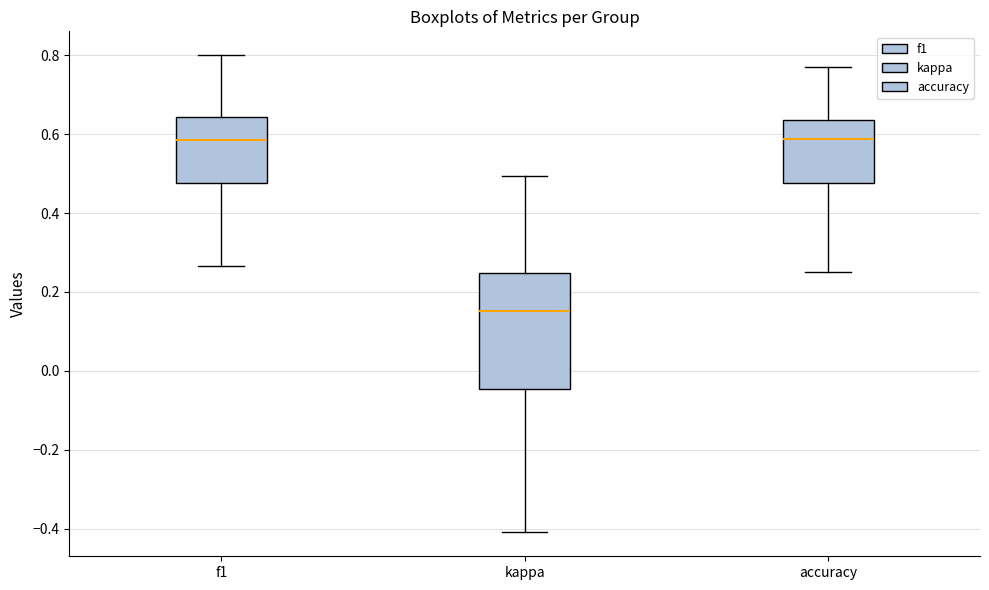

Reading left to right, read every box against the y-axis: the position of its median line, the range the box covers, and the ends of its whiskers. The values are not printed on the chart, so give them approximately, as read against the axis.

f1: median 0.58, box 0.48 to 0.64, whiskers 0.26 to 0.80
kappa: median 0.16, box -0.04 to 0.24, whiskers -0.40 to 0.50
accuracy: median 0.58, box 0.48 to 0.64, whiskers 0.26 to 0.76